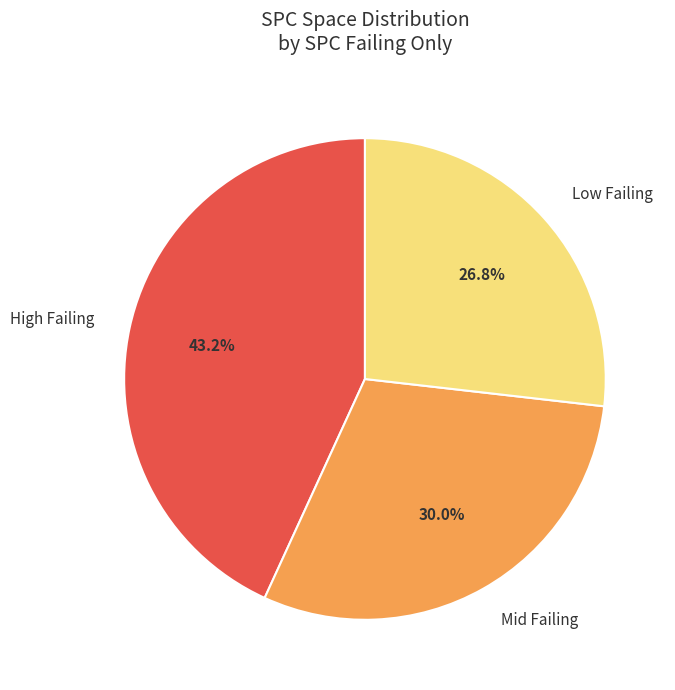

How many slices are in this pie chart?

3